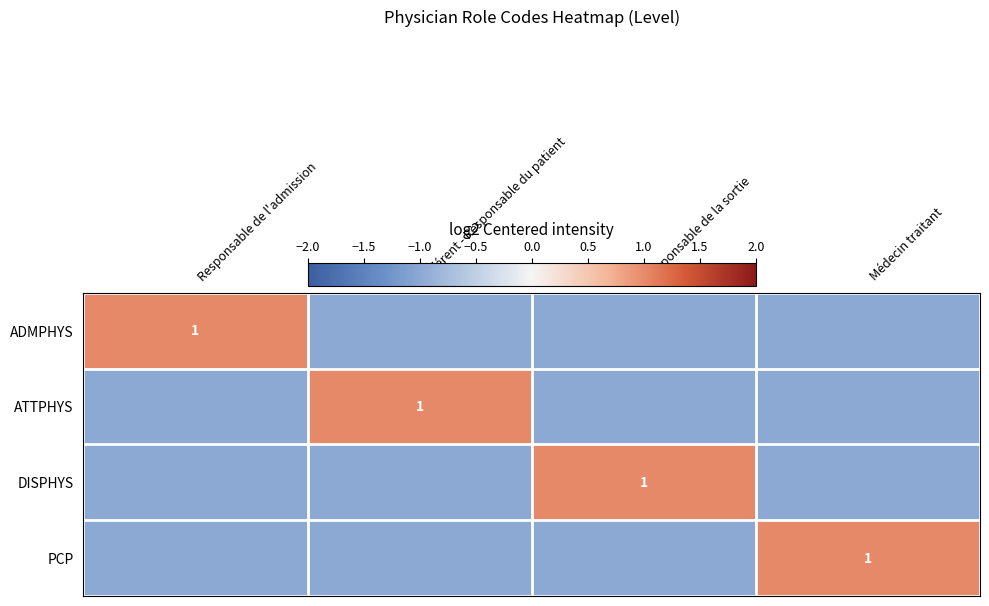

The value of DISPHYS at Responsable de la sortie is 0. True or false?

False